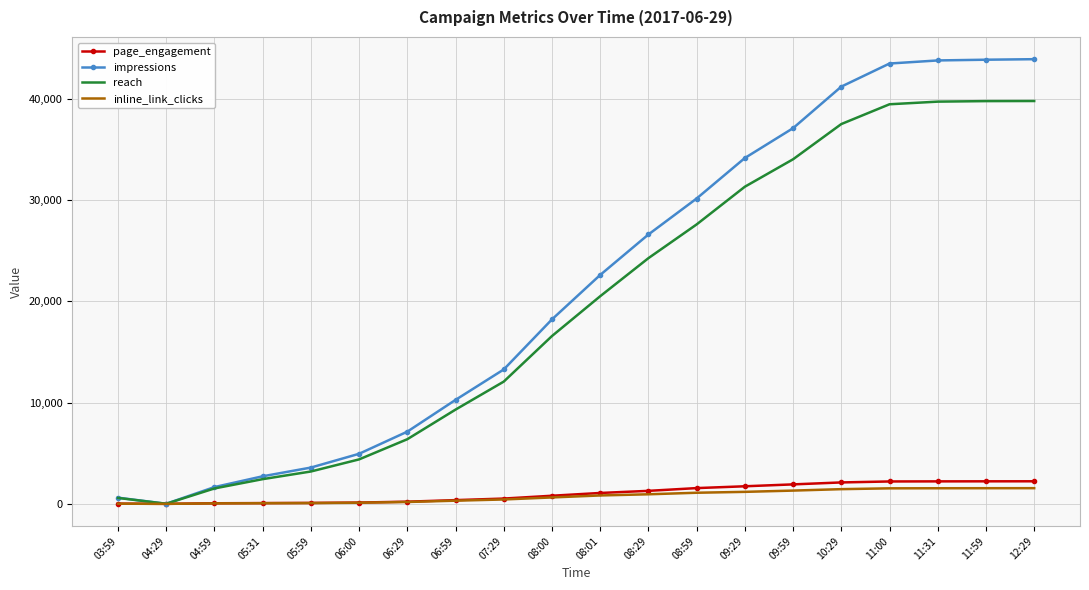

The value of inline_link_clicks at 09:59 is 1311. True or false?

True